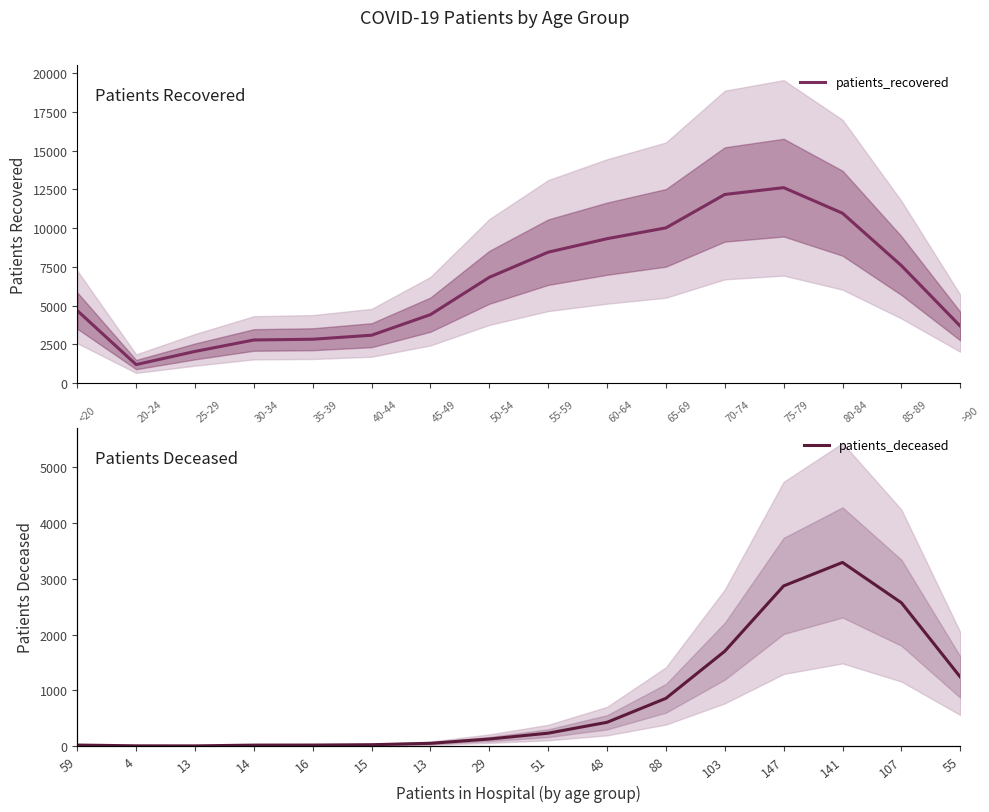

Which has a higher value, 13 or 59?

59